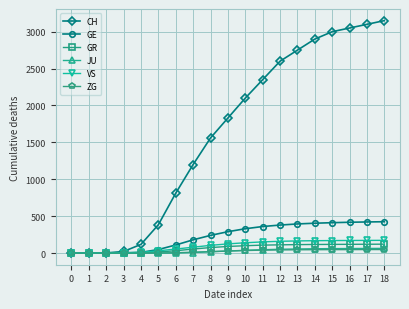

Which series has the largest total across all categories?

CH